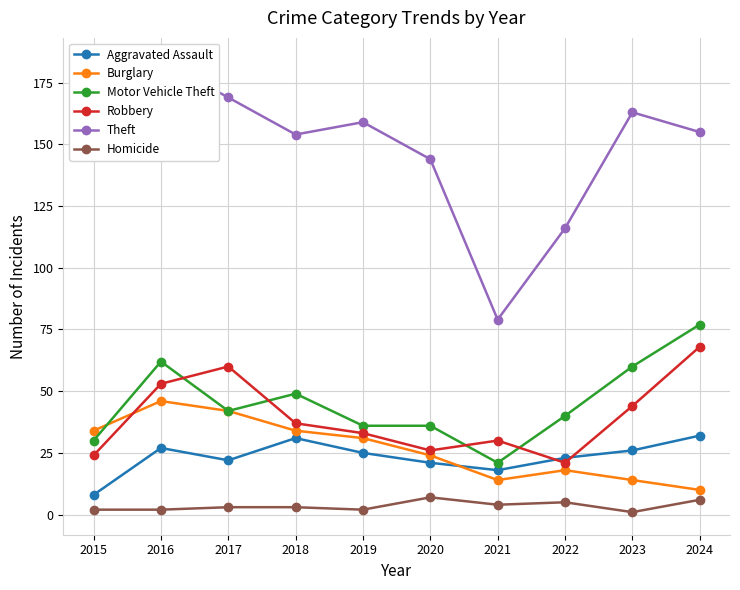

True or false: Theft and Burglary intersect in this chart.

False